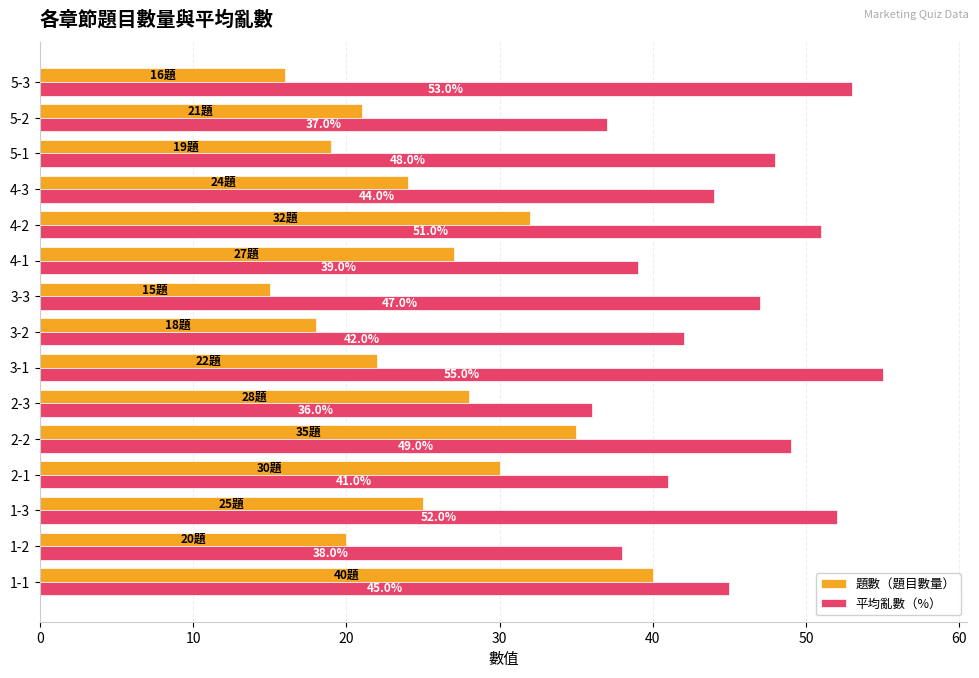

What is the smallest value displayed?

15.0